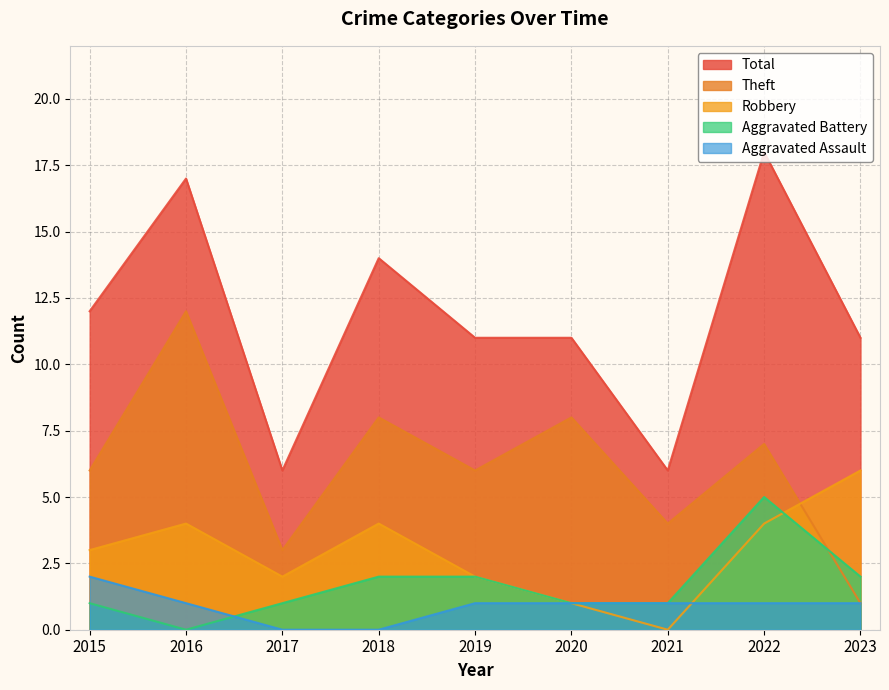

Reading right to left, transcribe all the data shown in this chart.

Aggravated Assault: 1	1	1	1	1	0	0	1	2
Aggravated Battery: 2	5	1	1	2	2	1	0	1
Robbery: 6	4	0	1	2	4	2	4	3
Theft: 1	7	4	8	6	8	3	12	6
Total: 11	18	6	11	11	14	6	17	12